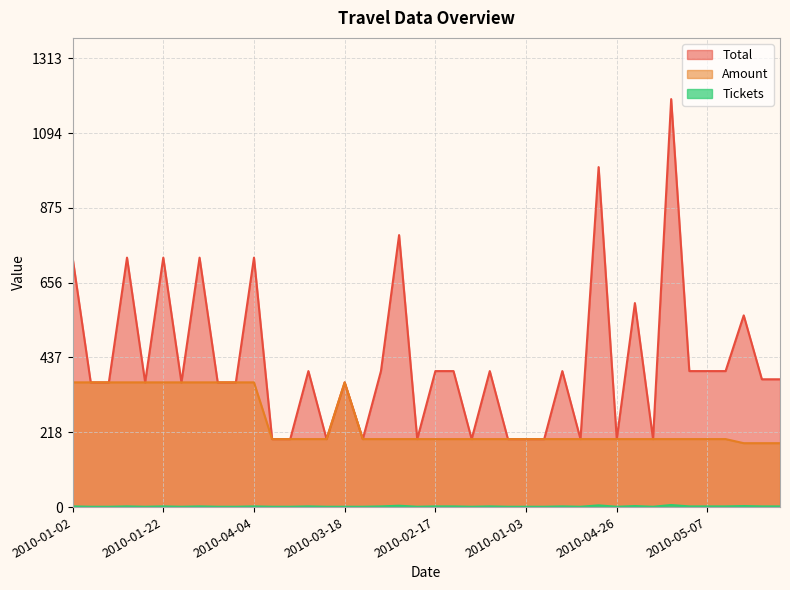

What is the sum of the Tickets values at 2010-02-04 and 2010-01-10?

5